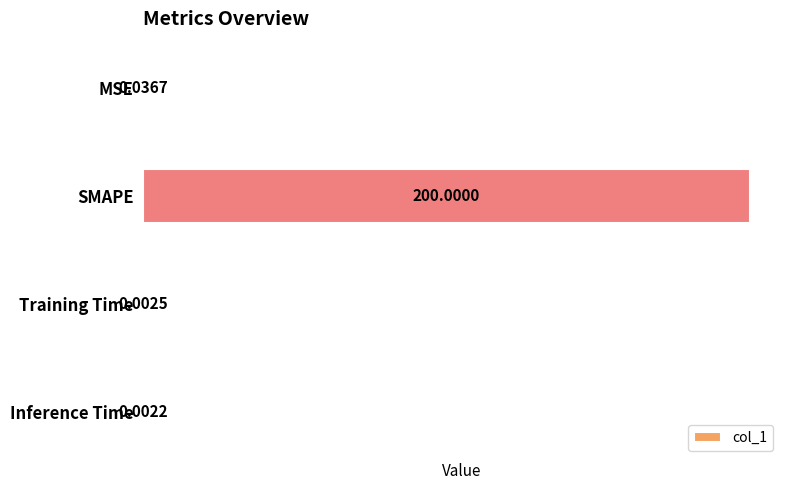

Which has a higher value, Training Time or MSE?

MSE